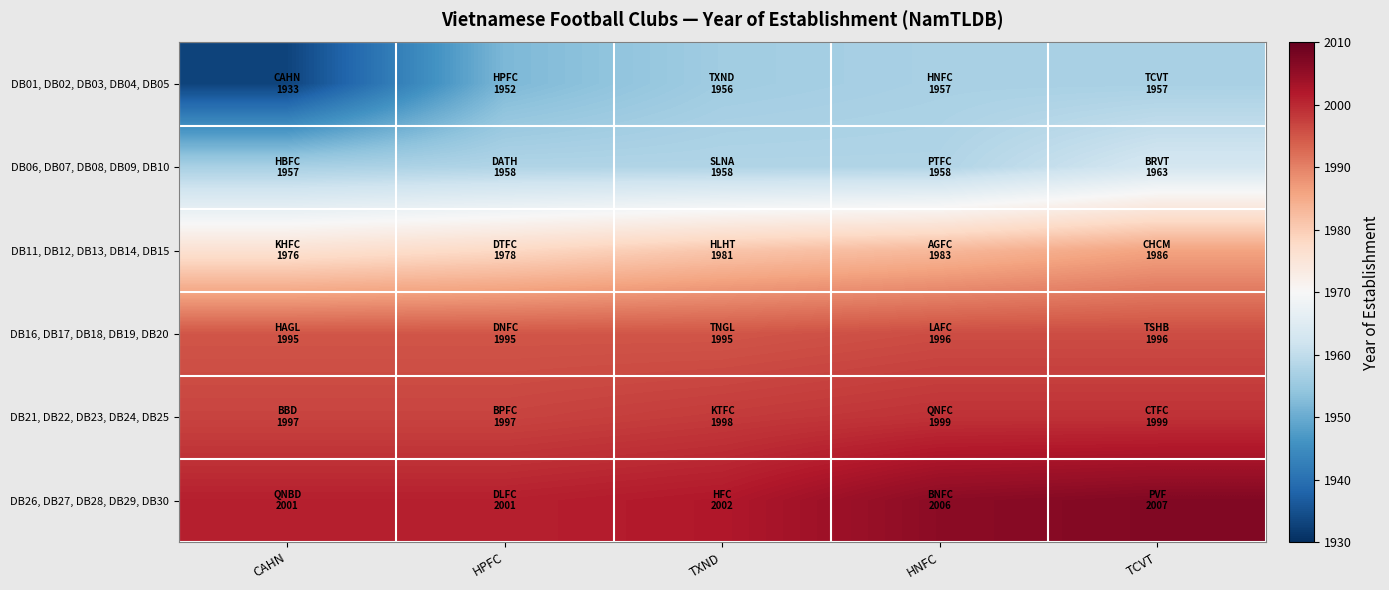

Which series has the largest range (max minus min)?

DB01, DB02, DB03, DB04, DB05